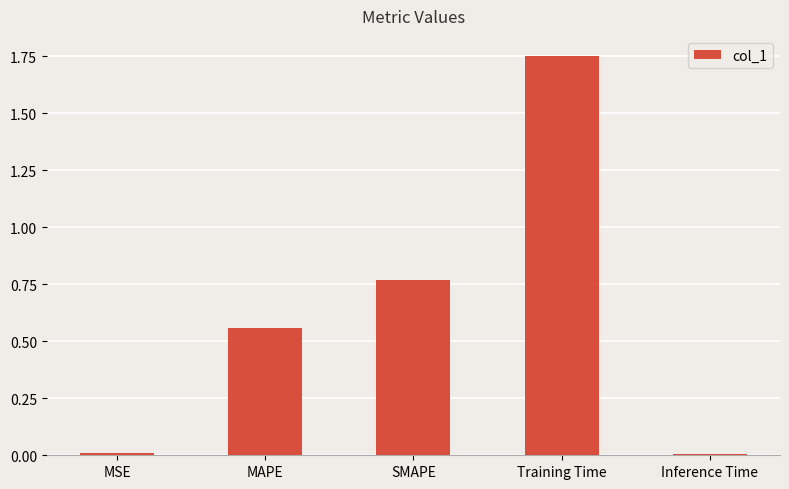

The value at MAPE is 0.2. True or false?

False